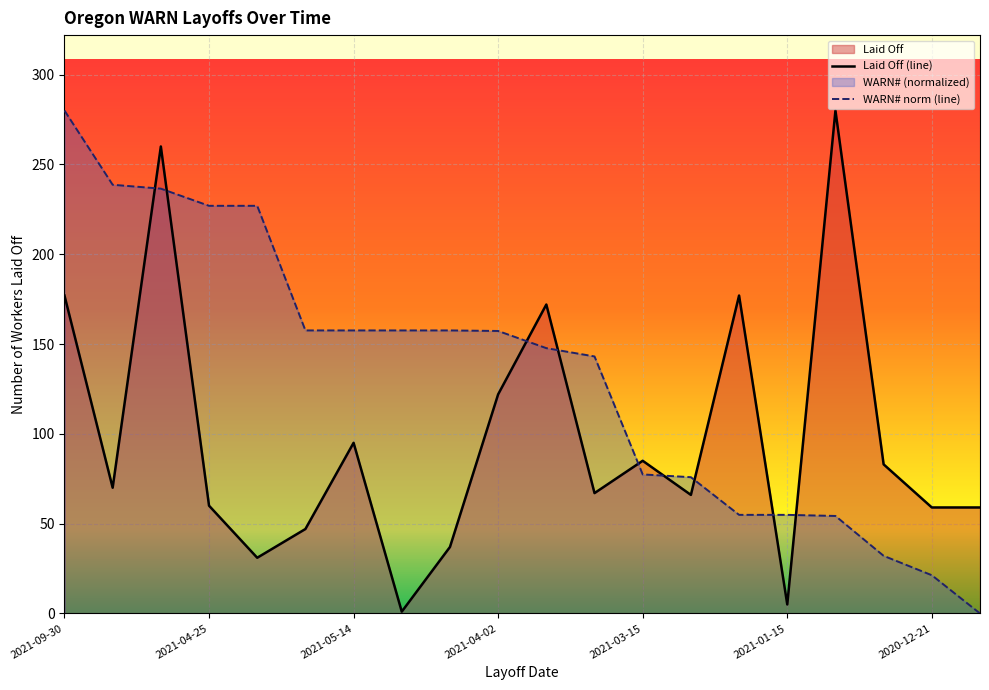

Reading right to left, what are all the values shown in this chart?

Laid Off: 59.0	59.0	83.0	280.0	5.0	177.0	66.0	85.0	67.0	172.0	122.0	37.0	1.0	95.0	47.0	31.0	60.0	260.0	70.0	177.0
WARN#: 0.0	21.3	32.1	54.3	54.9	54.9	75.9	77.4	143.1	147.7	157.3	157.6	157.6	157.6	157.6	227.0	227.0	236.5	238.7	280.0